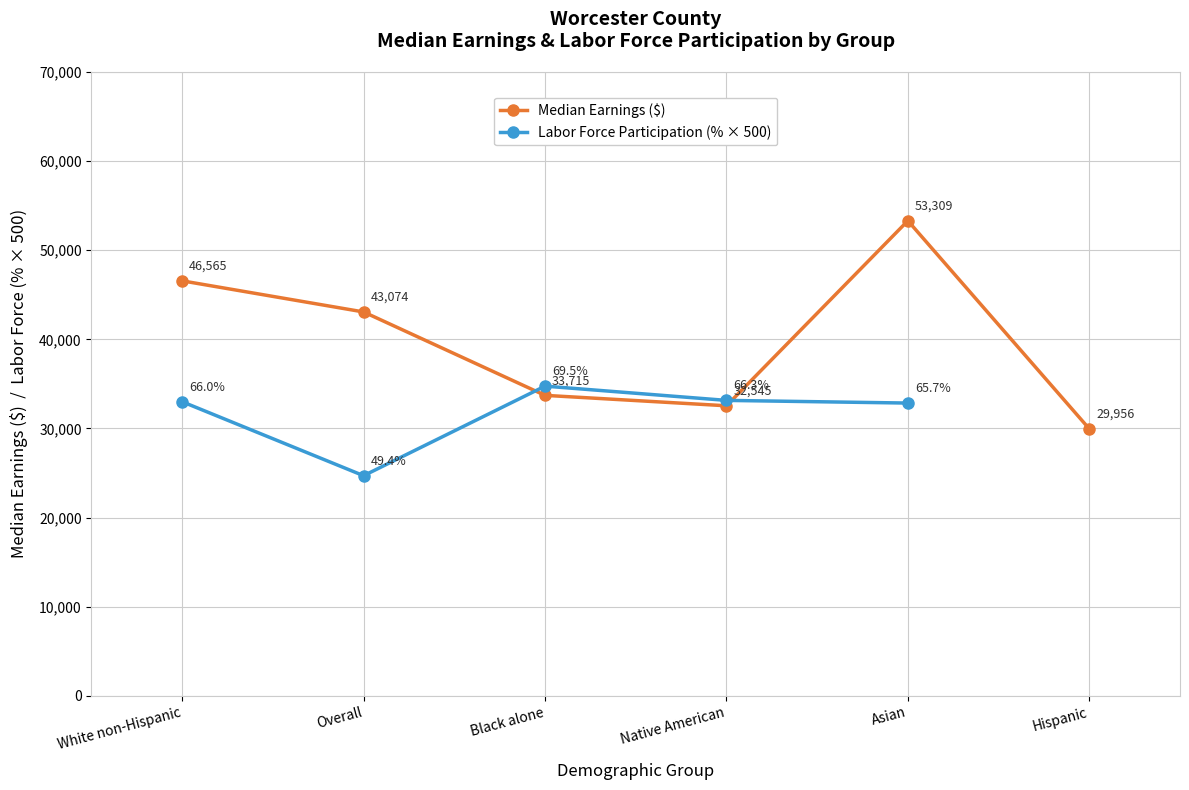

Which has a higher value, Overall or Native American?

Overall